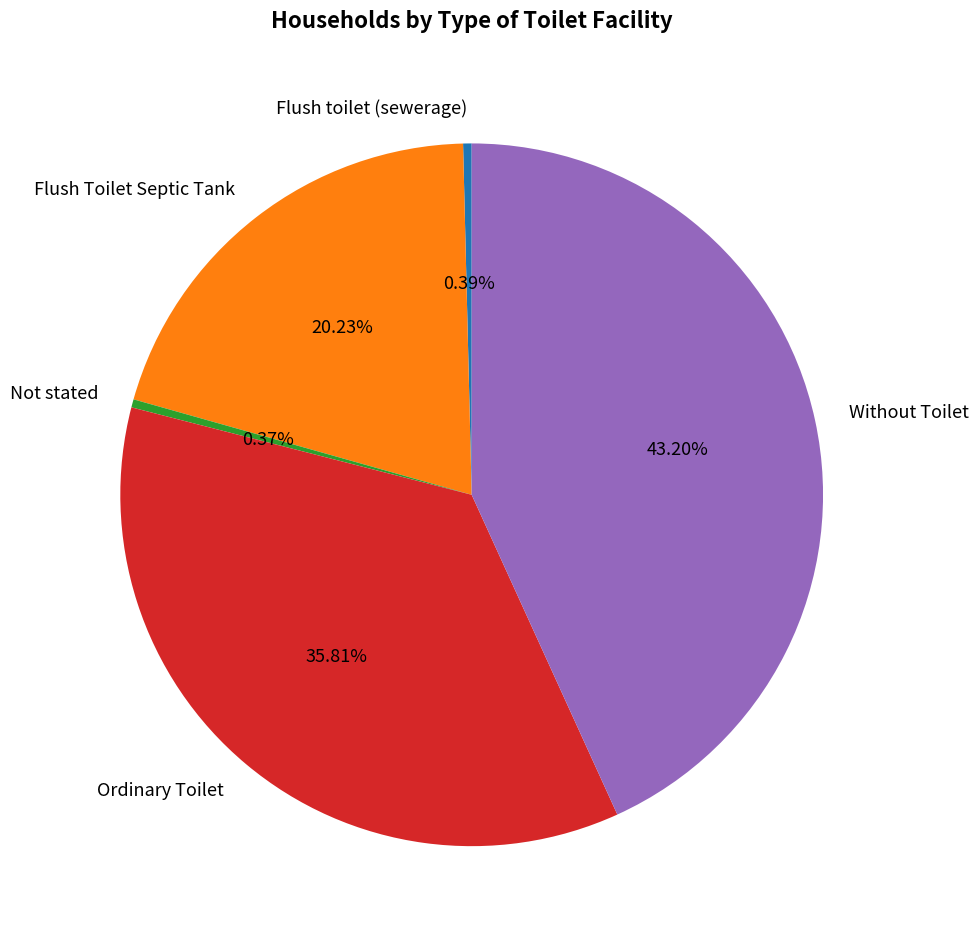

To the nearest percent, what portion does Flush Toilet Septic Tank represent?

20%